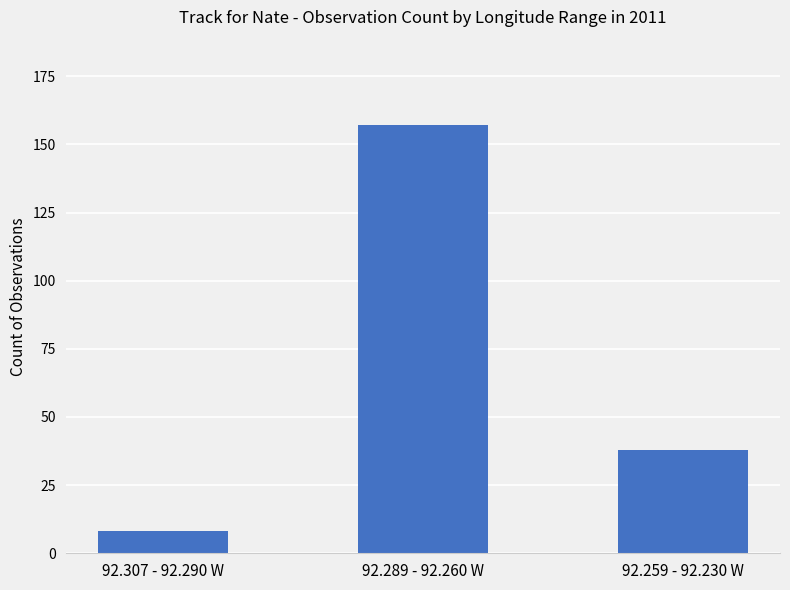

Count the number of data series in this chart.

1